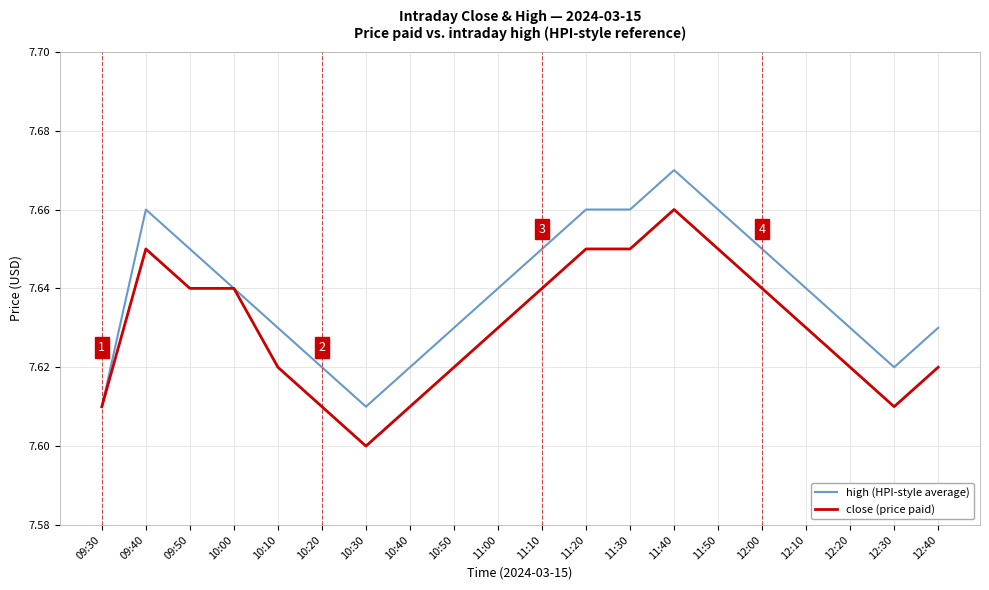

What are all the series names shown in the legend?

high (HPI-style average), close (price paid)